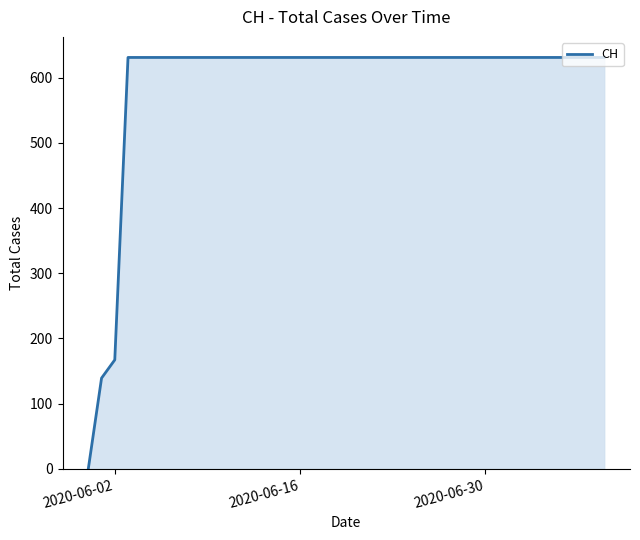

What is the greatest value displayed?

631